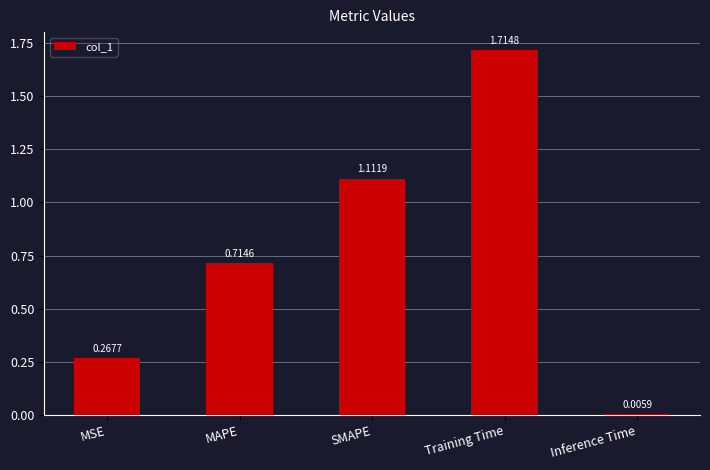

What is the label of the 2nd bar from the right?

Training Time